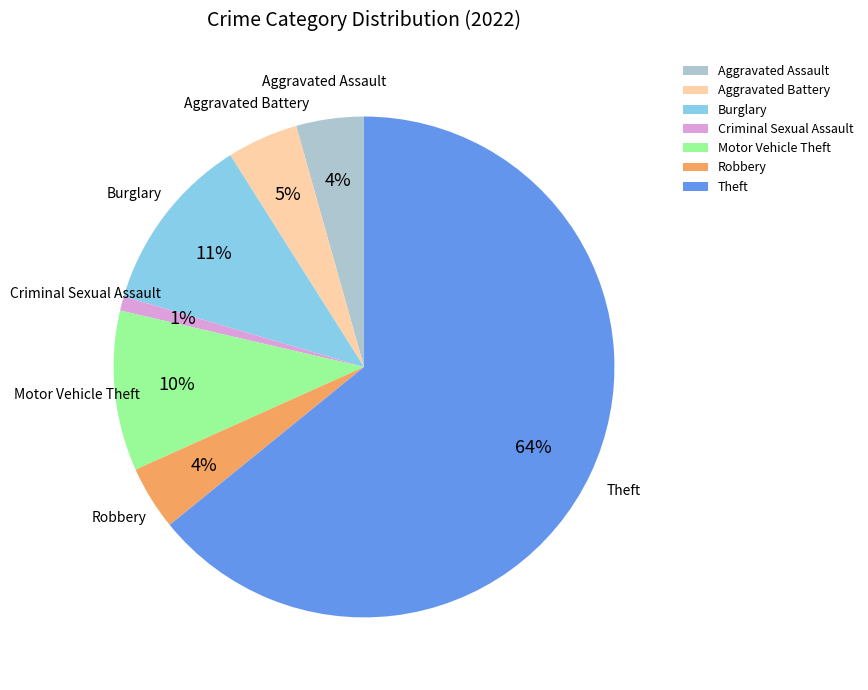

Approximately how many times larger is the value at Burglary compared to Robbery?

2.8